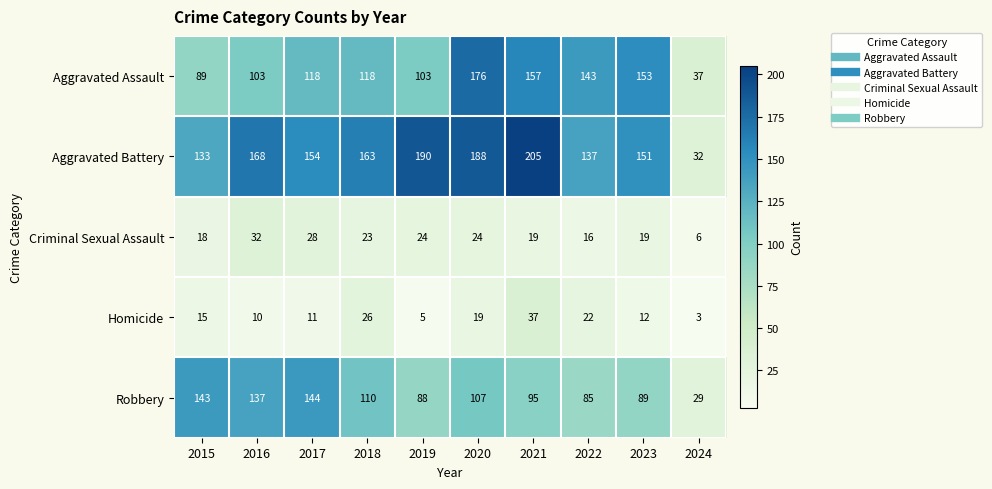

What is the minimum value shown in the chart?

3